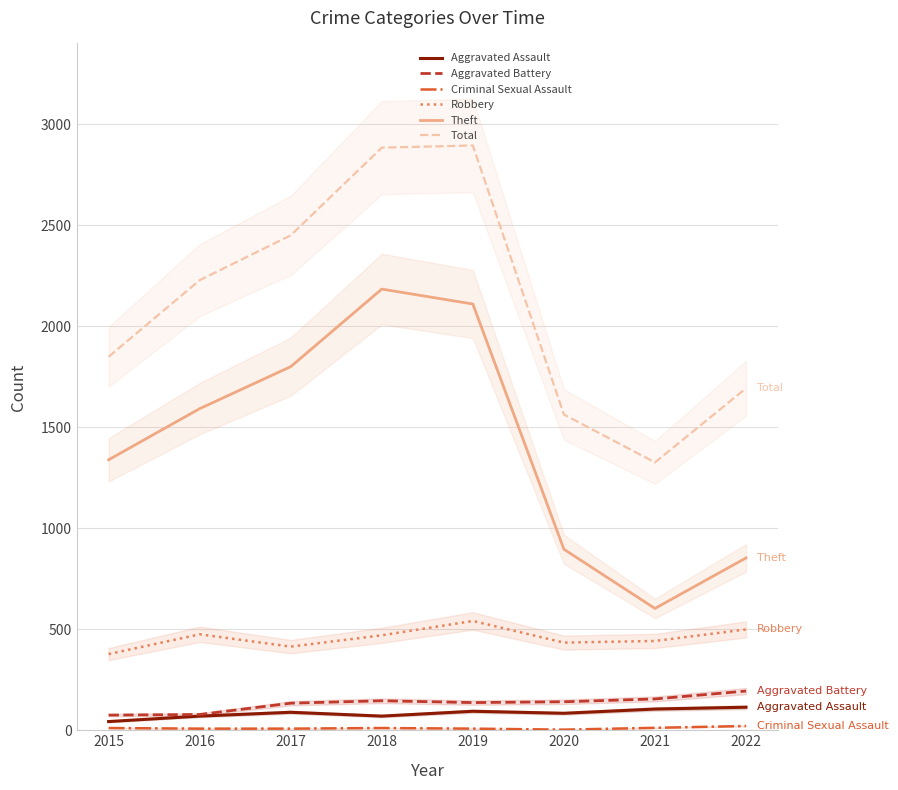

Reading left to right, what are all the values shown in this chart?

Aggravated Assault: 43	70	89	70	94	84	105	114
Aggravated Battery: 75	78	134	146	137	141	155	194
Criminal Sexual Assault: 11	8	8	11	8	3	12	21
Robbery: 377	475	414	470	541	434	442	499
Theft: 1339	1592	1800	2184	2110	896	603	853
Total: 1849	2228	2450	2884	2895	1563	1326	1693